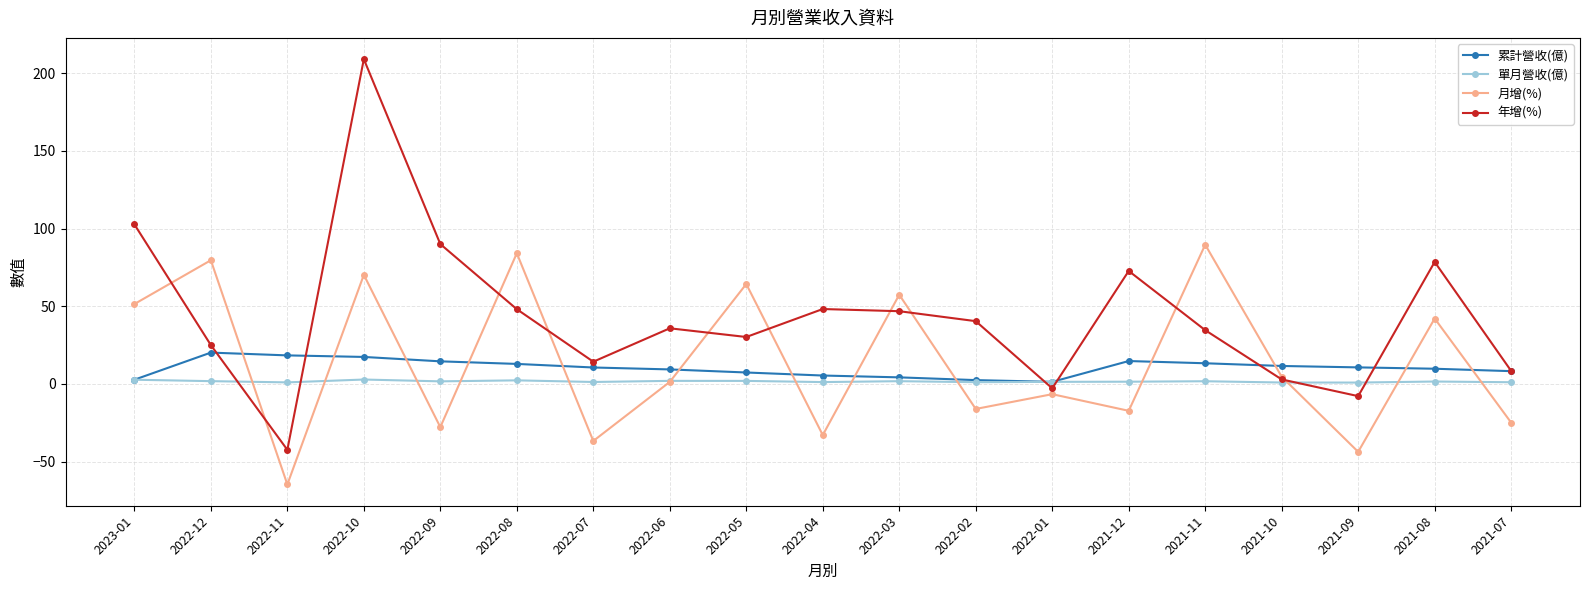

What is the total value across all series at 2022-09?

78.4